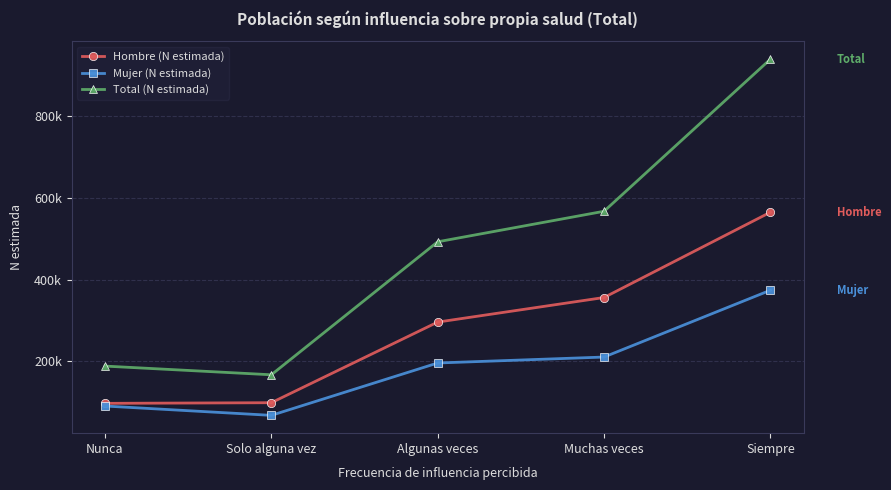

What is the label of the 4th point from the right?

Solo alguna vez